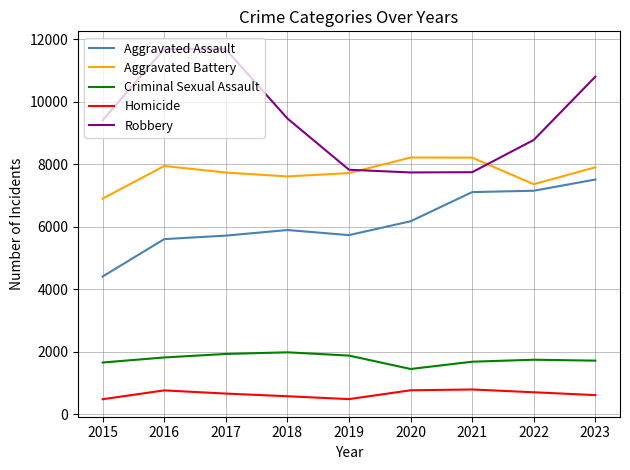

What is the smallest value displayed?

488